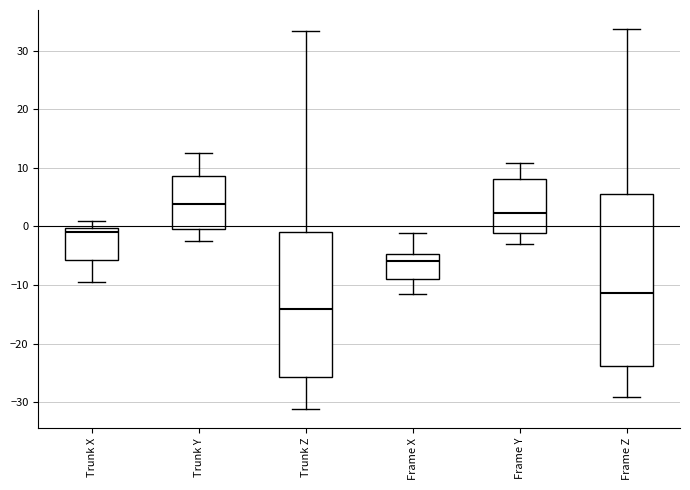

Comparing the boxes themselves (not the whiskers), which one is the tallest?

Frame Z